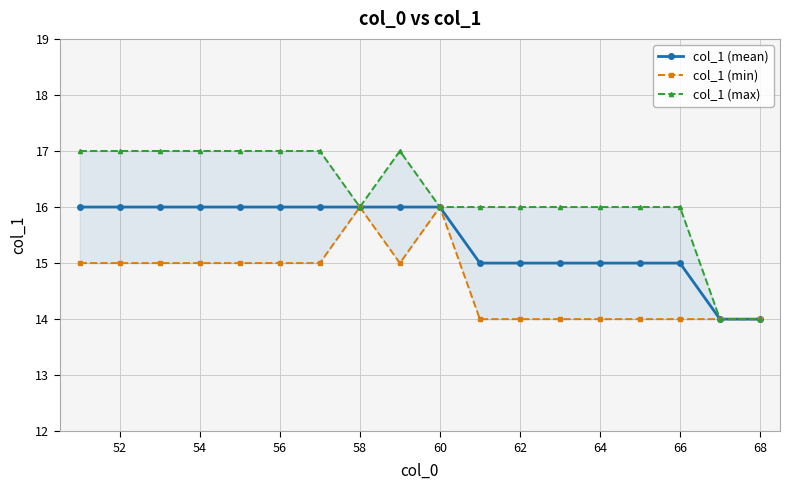

List the series in order of their peak value, lowest first.

col_1 (mean), col_1 (min), col_1 (max)